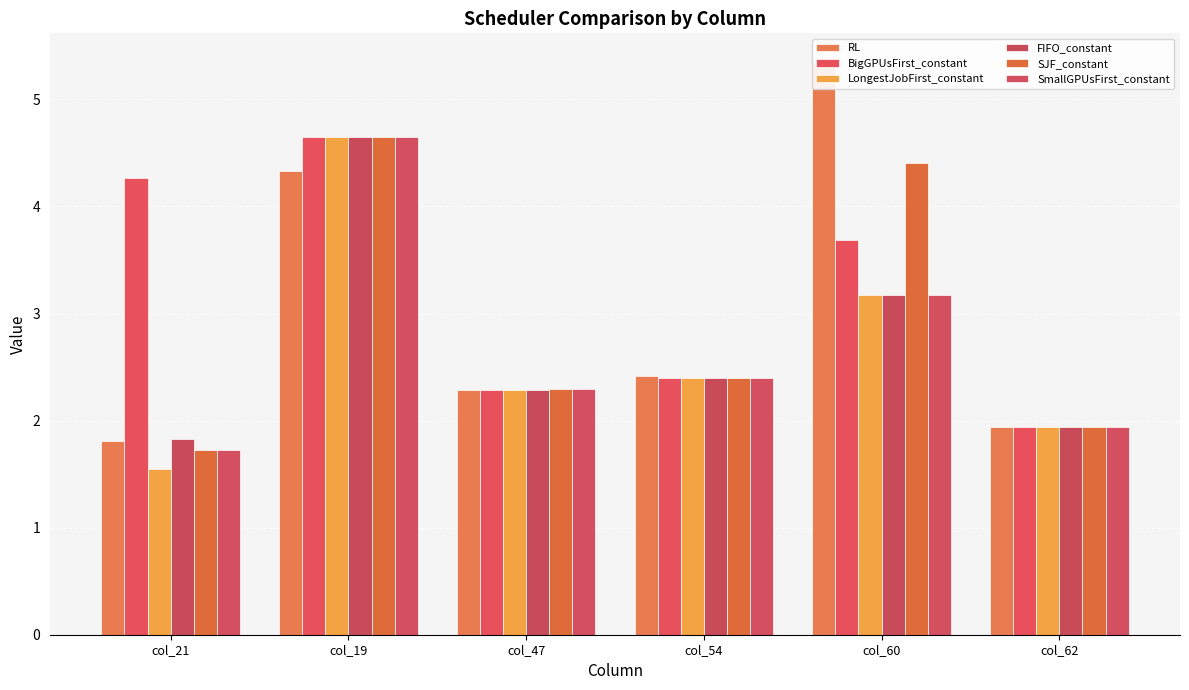

What is the greatest value displayed?

5.3